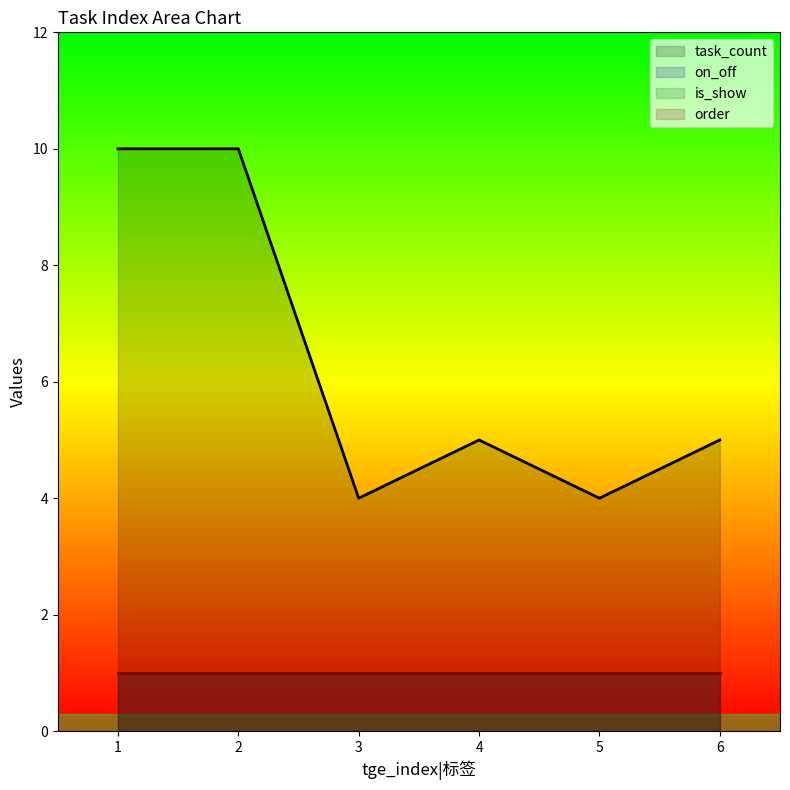

True or false: task_count and on_off cross at least once.

False